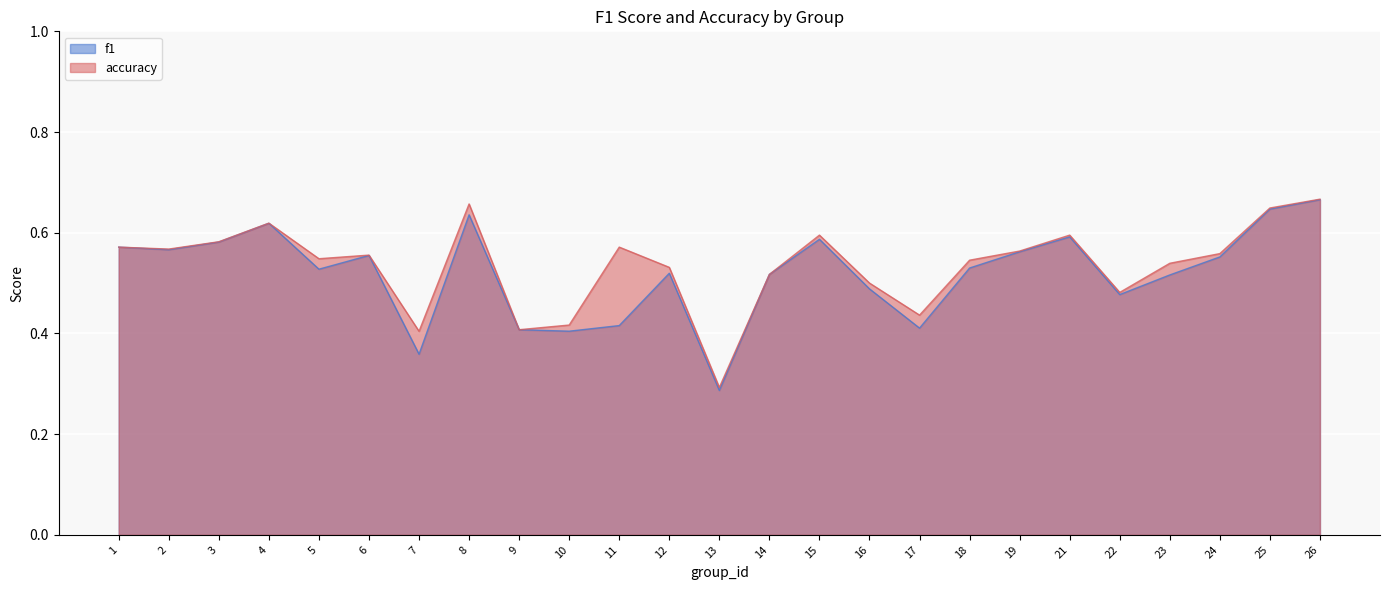

Reading left to right, list all the values displayed in this chart.

f1: 0.6	0.6	0.6	0.6	0.5	0.6	0.4	0.6	0.4	0.4	0.4	0.5	0.3	0.5	0.6	0.5	0.4	0.5	0.6	0.6	0.5	0.5	0.6	0.6	0.7
accuracy: 0.6	0.6	0.6	0.6	0.5	0.6	0.4	0.7	0.4	0.4	0.6	0.5	0.3	0.5	0.6	0.5	0.4	0.5	0.6	0.6	0.5	0.5	0.6	0.6	0.7